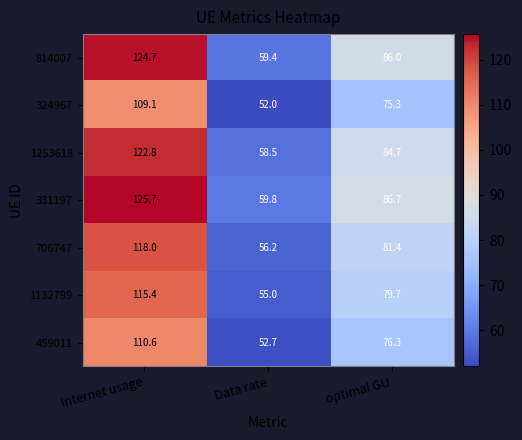

At which label is 459011 closest to 81?

optimal GU